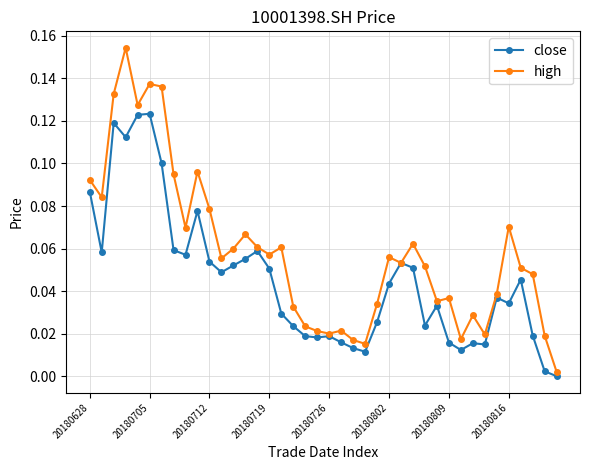

Which series has the largest total across all categories?

high